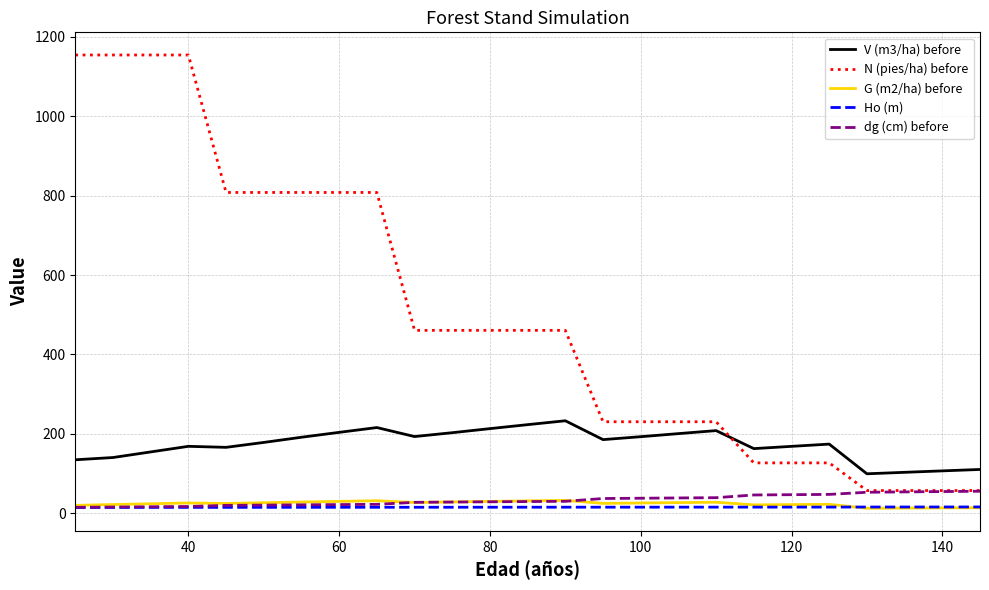

Is this an area chart (filled region under the line)?

No